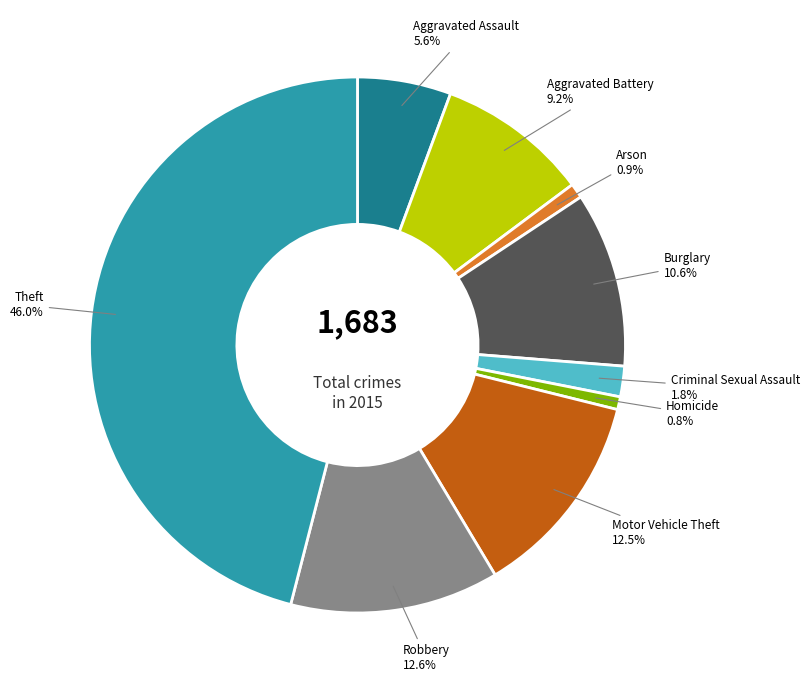

Does any single category account for the majority?

No